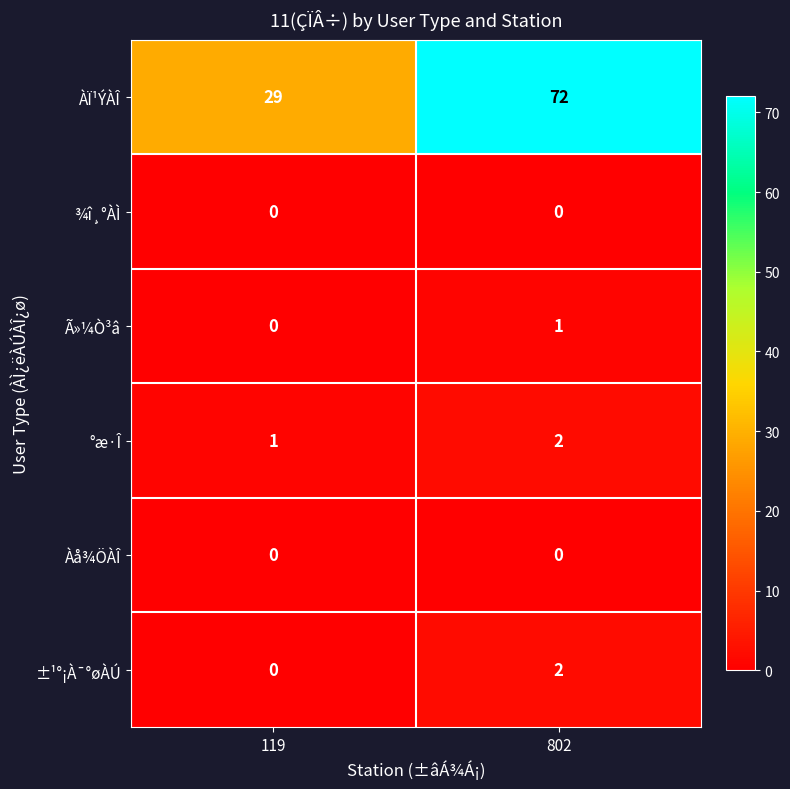

What is the sum of all ÀÏ¹ÝÀÎ values?

101